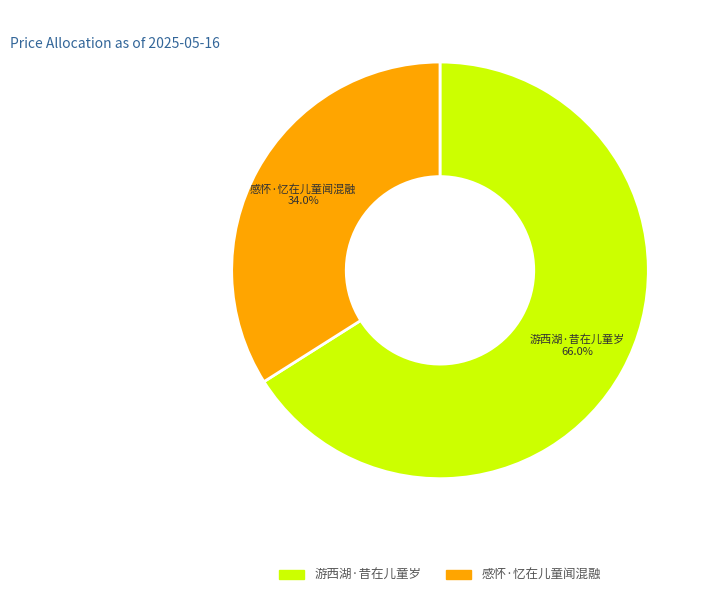

Which slice is the largest?

游西湖·昔在儿童岁